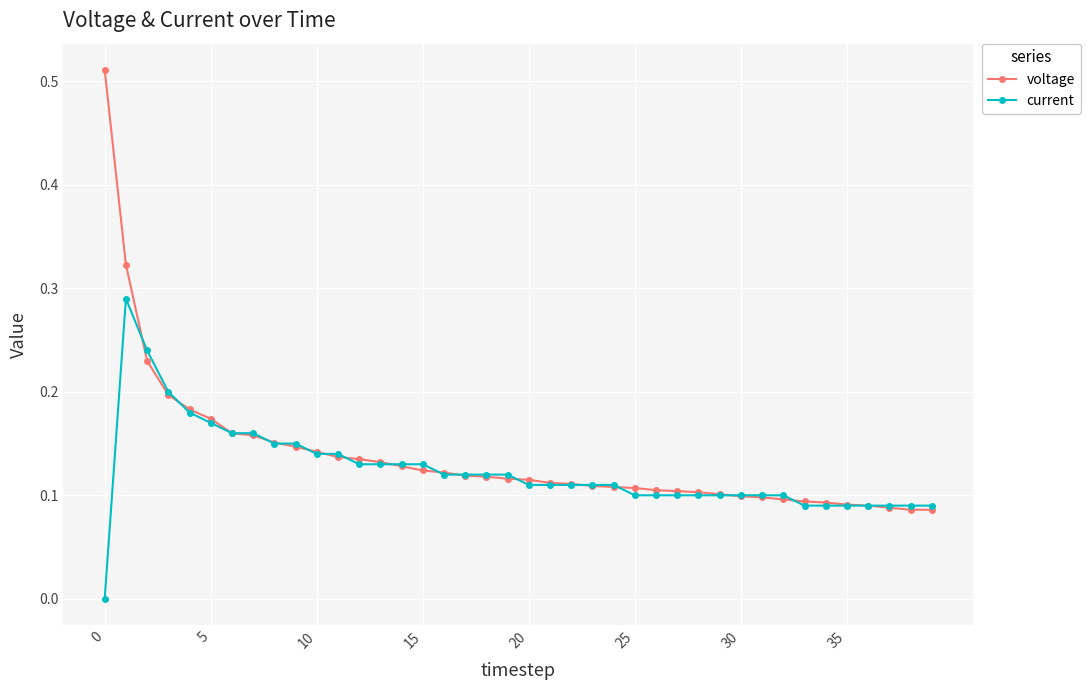

Which series has the largest range (max minus min)?

voltage